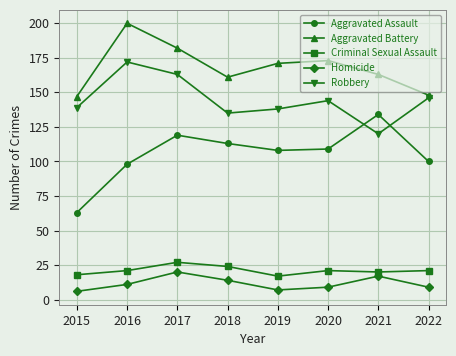

Which series has the largest range (max minus min)?

Aggravated Assault